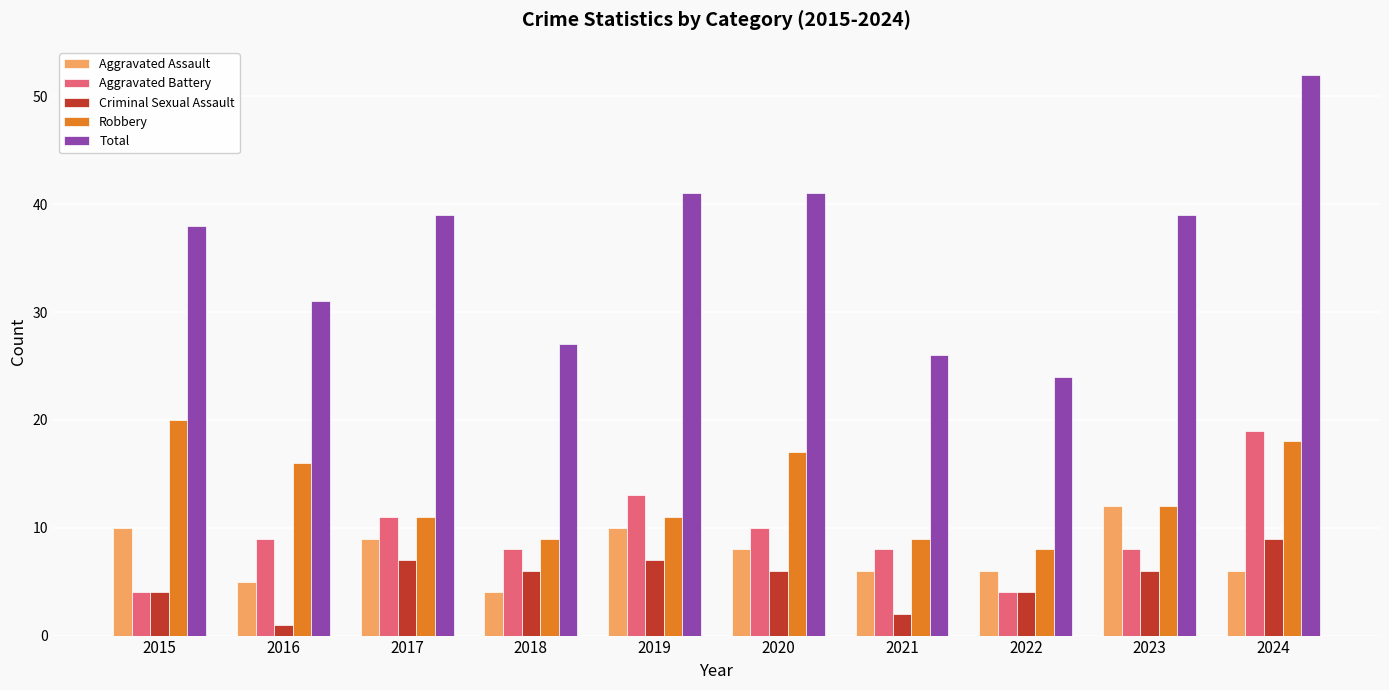

How many groups of bars are there?

10